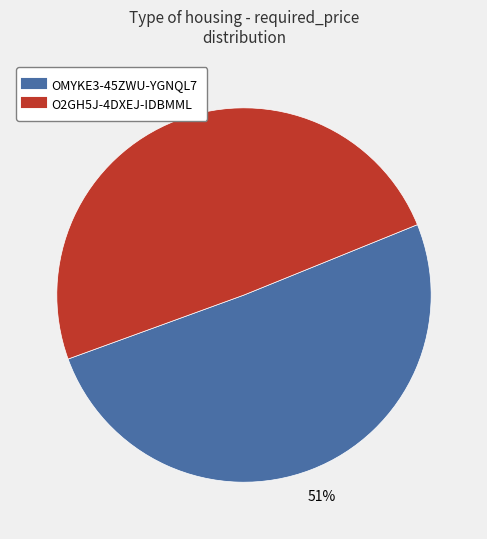

Which slice is the smallest?

O2GH5J-4DXEJ-IDBMML